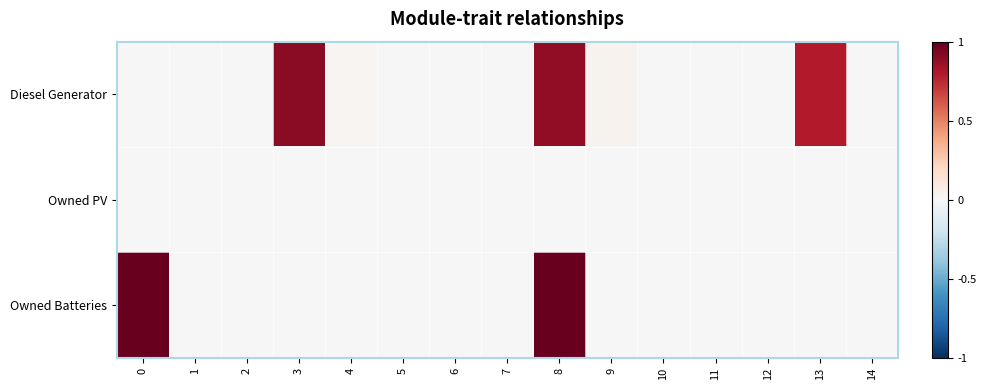

Reading left to right, list all the values displayed in this chart.

Diesel Generator: 0=0.0	1=0.0	2=0.0	3=0.9	4=0.0	5=0.0	6=0.0	7=0.0	8=0.9	9=0.0	10=0.0	11=0.0	12=0.0	13=0.8	14=0.0
Owned PV: 0=0.0	1=0.0	2=0.0	3=0.0	4=0.0	5=0.0	6=0.0	7=0.0	8=0.0	9=0.0	10=0.0	11=0.0	12=0.0	13=0.0	14=0.0
Owned Batteries: 0=1.0	1=0.0	2=0.0	3=0.0	4=0.0	5=0.0	6=0.0	7=0.0	8=1.0	9=0.0	10=0.0	11=0.0	12=0.0	13=0.0	14=0.0